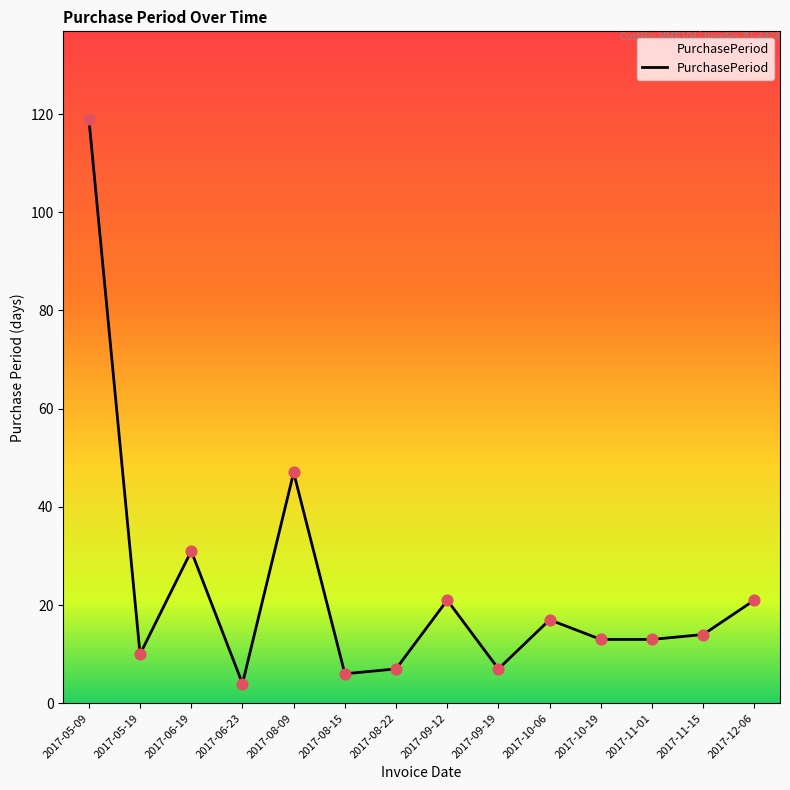

Between 2017-10-06 and 2017-10-19, which is larger?

2017-10-06